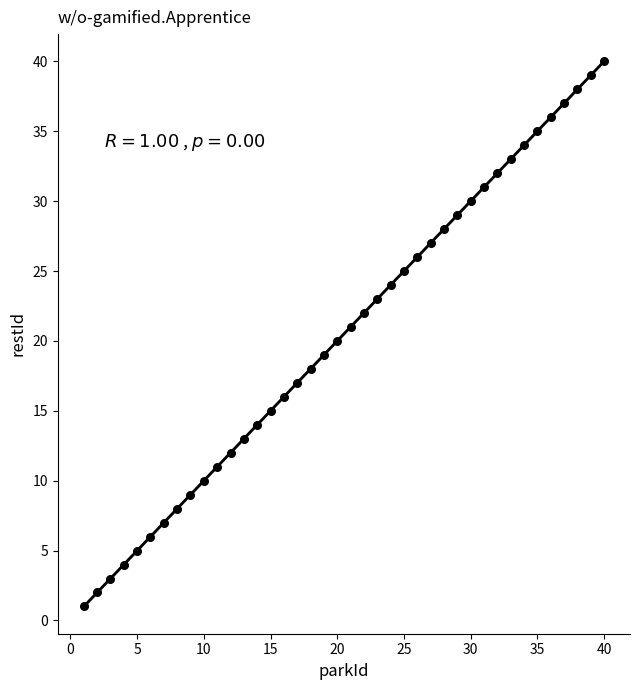

What is the range of Y values (max minus min)?

39